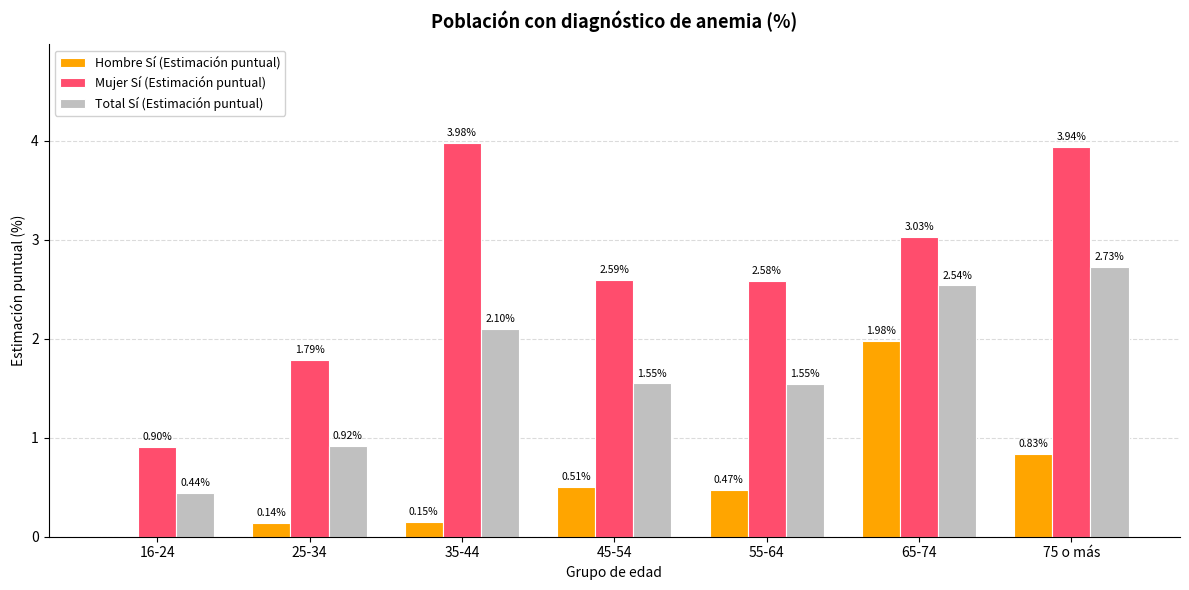

Which series changed the most between 35-44 and 75 o más?

Hombre Sí (Estimación puntual)